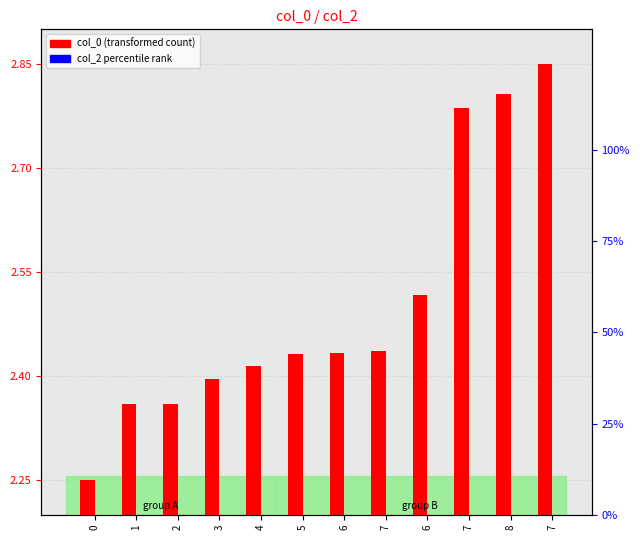

How many bars are there in total?

24